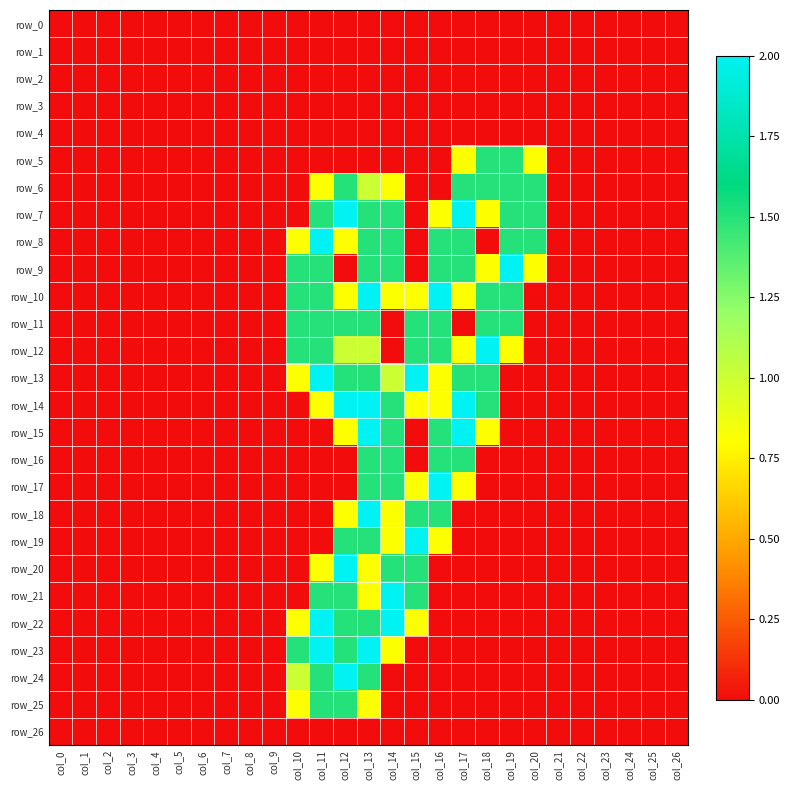

Reading left to right, extract all data points from this chart.

row_0: 0.0	0.0	0.0	0.0	0.0	0.0	0.0	0.0	0.0	0.0	0.0	0.0	0.0	0.0	0.0	0.0	0.0	0.0	0.0	0.0	0.0	0.0	0.0	0.0	0.0	0.0	0.0
row_1: 0.0	0.0	0.0	0.0	0.0	0.0	0.0	0.0	0.0	0.0	0.0	0.0	0.0	0.0	0.0	0.0	0.0	0.0	0.0	0.0	0.0	0.0	0.0	0.0	0.0	0.0	0.0
row_2: 0.0	0.0	0.0	0.0	0.0	0.0	0.0	0.0	0.0	0.0	0.0	0.0	0.0	0.0	0.0	0.0	0.0	0.0	0.0	0.0	0.0	0.0	0.0	0.0	0.0	0.0	0.0
row_3: 0.0	0.0	0.0	0.0	0.0	0.0	0.0	0.0	0.0	0.0	0.0	0.0	0.0	0.0	0.0	0.0	0.0	0.0	0.0	0.0	0.0	0.0	0.0	0.0	0.0	0.0	0.0
row_4: 0.0	0.0	0.0	0.0	0.0	0.0	0.0	0.0	0.0	0.0	0.0	0.0	0.0	0.0	0.0	0.0	0.0	0.0	0.0	0.0	0.0	0.0	0.0	0.0	0.0	0.0	0.0
row_5: 0.0	0.0	0.0	0.0	0.0	0.0	0.0	0.0	0.0	0.0	0.0	0.0	0.0	0.0	0.0	0.0	0.0	0.8	1.5	1.5	0.8	0.0	0.0	0.0	0.0	0.0	0.0
row_6: 0.0	0.0	0.0	0.0	0.0	0.0	0.0	0.0	0.0	0.0	0.0	0.8	1.5	1.0	0.8	0.0	0.0	1.5	1.5	1.5	1.5	0.0	0.0	0.0	0.0	0.0	0.0
row_7: 0.0	0.0	0.0	0.0	0.0	0.0	0.0	0.0	0.0	0.0	0.0	1.5	2.0	1.5	1.5	0.0	0.8	2.0	0.8	1.5	1.5	0.0	0.0	0.0	0.0	0.0	0.0
row_8: 0.0	0.0	0.0	0.0	0.0	0.0	0.0	0.0	0.0	0.0	0.8	2.0	0.8	1.5	1.5	0.0	1.5	1.5	0.0	1.5	1.5	0.0	0.0	0.0	0.0	0.0	0.0
row_9: 0.0	0.0	0.0	0.0	0.0	0.0	0.0	0.0	0.0	0.0	1.5	1.5	0.0	1.5	1.5	0.0	1.5	1.5	0.8	2.0	0.8	0.0	0.0	0.0	0.0	0.0	0.0
row_10: 0.0	0.0	0.0	0.0	0.0	0.0	0.0	0.0	0.0	0.0	1.5	1.5	0.8	2.0	0.8	0.8	2.0	0.8	1.5	1.5	0.0	0.0	0.0	0.0	0.0	0.0	0.0
row_11: 0.0	0.0	0.0	0.0	0.0	0.0	0.0	0.0	0.0	0.0	1.5	1.5	1.5	1.5	0.0	1.5	1.5	0.0	1.5	1.5	0.0	0.0	0.0	0.0	0.0	0.0	0.0
row_12: 0.0	0.0	0.0	0.0	0.0	0.0	0.0	0.0	0.0	0.0	1.5	1.5	1.0	1.0	0.0	1.5	1.5	0.8	2.0	0.8	0.0	0.0	0.0	0.0	0.0	0.0	0.0
row_13: 0.0	0.0	0.0	0.0	0.0	0.0	0.0	0.0	0.0	0.0	0.8	2.0	1.5	1.5	1.0	2.0	0.8	1.5	1.5	0.0	0.0	0.0	0.0	0.0	0.0	0.0	0.0
row_14: 0.0	0.0	0.0	0.0	0.0	0.0	0.0	0.0	0.0	0.0	0.0	0.8	2.0	2.0	1.5	0.8	0.8	2.0	1.5	0.0	0.0	0.0	0.0	0.0	0.0	0.0	0.0
row_15: 0.0	0.0	0.0	0.0	0.0	0.0	0.0	0.0	0.0	0.0	0.0	0.0	0.8	2.0	1.5	0.0	1.5	2.0	0.8	0.0	0.0	0.0	0.0	0.0	0.0	0.0	0.0
row_16: 0.0	0.0	0.0	0.0	0.0	0.0	0.0	0.0	0.0	0.0	0.0	0.0	0.0	1.5	1.5	0.0	1.5	1.5	0.0	0.0	0.0	0.0	0.0	0.0	0.0	0.0	0.0
row_17: 0.0	0.0	0.0	0.0	0.0	0.0	0.0	0.0	0.0	0.0	0.0	0.0	0.0	1.5	1.5	0.8	2.0	0.8	0.0	0.0	0.0	0.0	0.0	0.0	0.0	0.0	0.0
row_18: 0.0	0.0	0.0	0.0	0.0	0.0	0.0	0.0	0.0	0.0	0.0	0.0	0.8	2.0	0.8	1.5	1.5	0.0	0.0	0.0	0.0	0.0	0.0	0.0	0.0	0.0	0.0
row_19: 0.0	0.0	0.0	0.0	0.0	0.0	0.0	0.0	0.0	0.0	0.0	0.0	1.5	1.5	0.8	2.0	0.8	0.0	0.0	0.0	0.0	0.0	0.0	0.0	0.0	0.0	0.0
row_20: 0.0	0.0	0.0	0.0	0.0	0.0	0.0	0.0	0.0	0.0	0.0	0.8	2.0	0.8	1.5	1.5	0.0	0.0	0.0	0.0	0.0	0.0	0.0	0.0	0.0	0.0	0.0
row_21: 0.0	0.0	0.0	0.0	0.0	0.0	0.0	0.0	0.0	0.0	0.0	1.5	1.5	0.8	2.0	1.5	0.0	0.0	0.0	0.0	0.0	0.0	0.0	0.0	0.0	0.0	0.0
row_22: 0.0	0.0	0.0	0.0	0.0	0.0	0.0	0.0	0.0	0.0	0.8	2.0	1.5	1.5	2.0	0.8	0.0	0.0	0.0	0.0	0.0	0.0	0.0	0.0	0.0	0.0	0.0
row_23: 0.0	0.0	0.0	0.0	0.0	0.0	0.0	0.0	0.0	0.0	1.5	2.0	1.5	2.0	0.8	0.0	0.0	0.0	0.0	0.0	0.0	0.0	0.0	0.0	0.0	0.0	0.0
row_24: 0.0	0.0	0.0	0.0	0.0	0.0	0.0	0.0	0.0	0.0	1.0	1.5	2.0	1.5	0.0	0.0	0.0	0.0	0.0	0.0	0.0	0.0	0.0	0.0	0.0	0.0	0.0
row_25: 0.0	0.0	0.0	0.0	0.0	0.0	0.0	0.0	0.0	0.0	0.8	1.5	1.5	0.8	0.0	0.0	0.0	0.0	0.0	0.0	0.0	0.0	0.0	0.0	0.0	0.0	0.0
row_26: 0.0	0.0	0.0	0.0	0.0	0.0	0.0	0.0	0.0	0.0	0.0	0.0	0.0	0.0	0.0	0.0	0.0	0.0	0.0	0.0	0.0	0.0	0.0	0.0	0.0	0.0	0.0